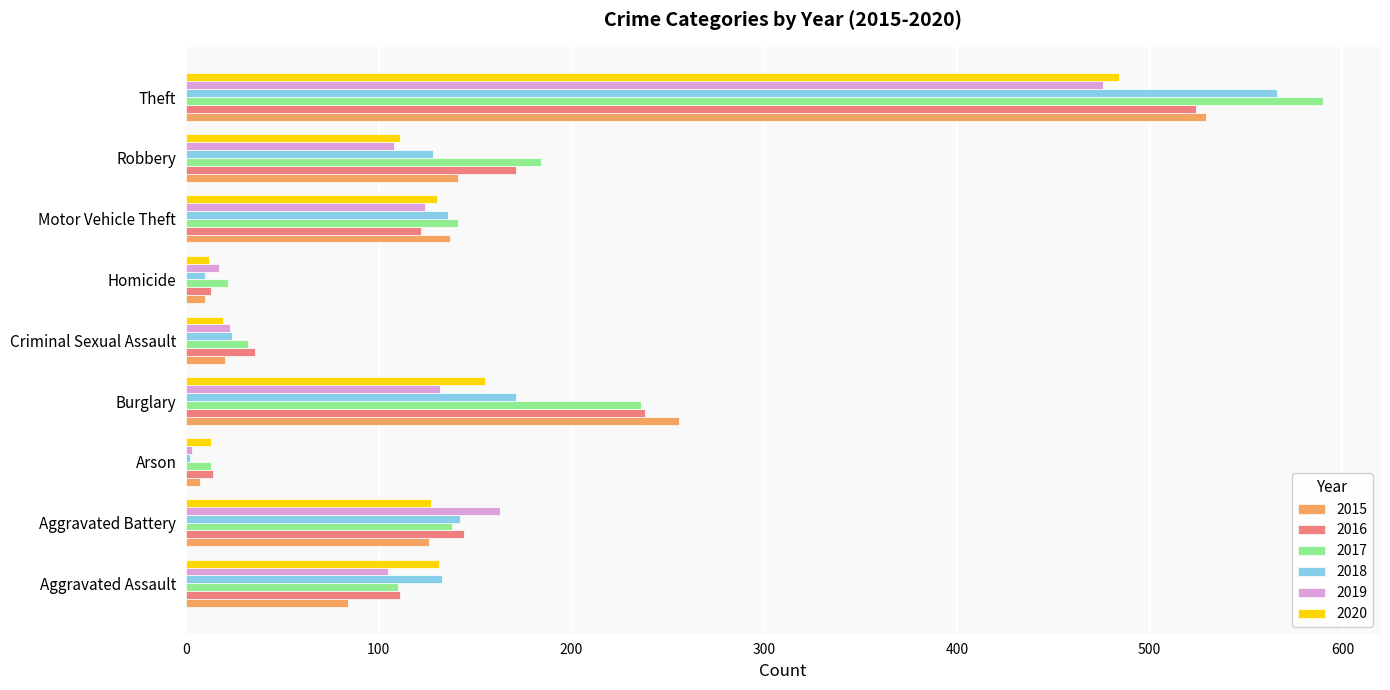

What is the difference between the highest and lowest values at Aggravated Battery?

37